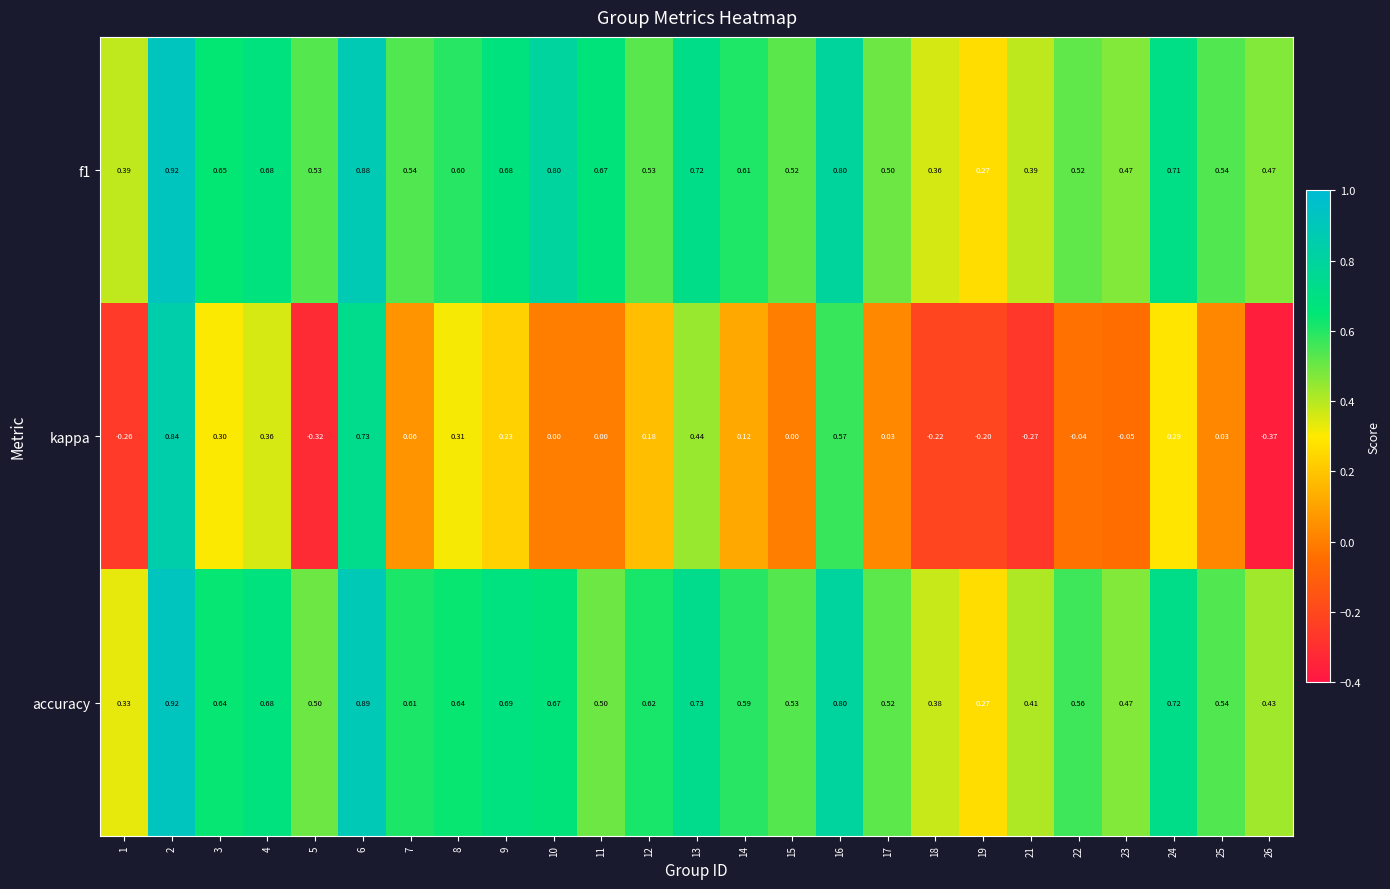

Which series has the largest range (max minus min)?

kappa